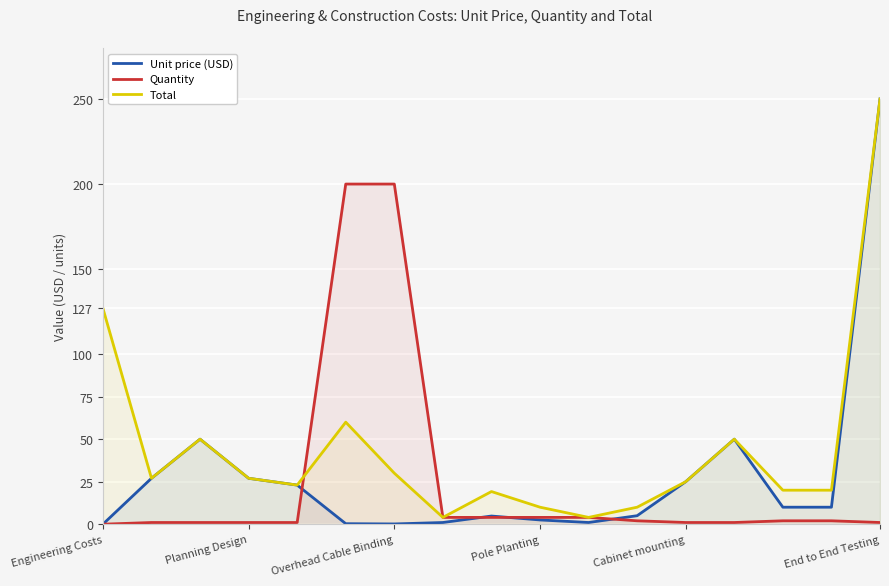

What is the difference between the Total values at Pole Planting and 8?

7.8